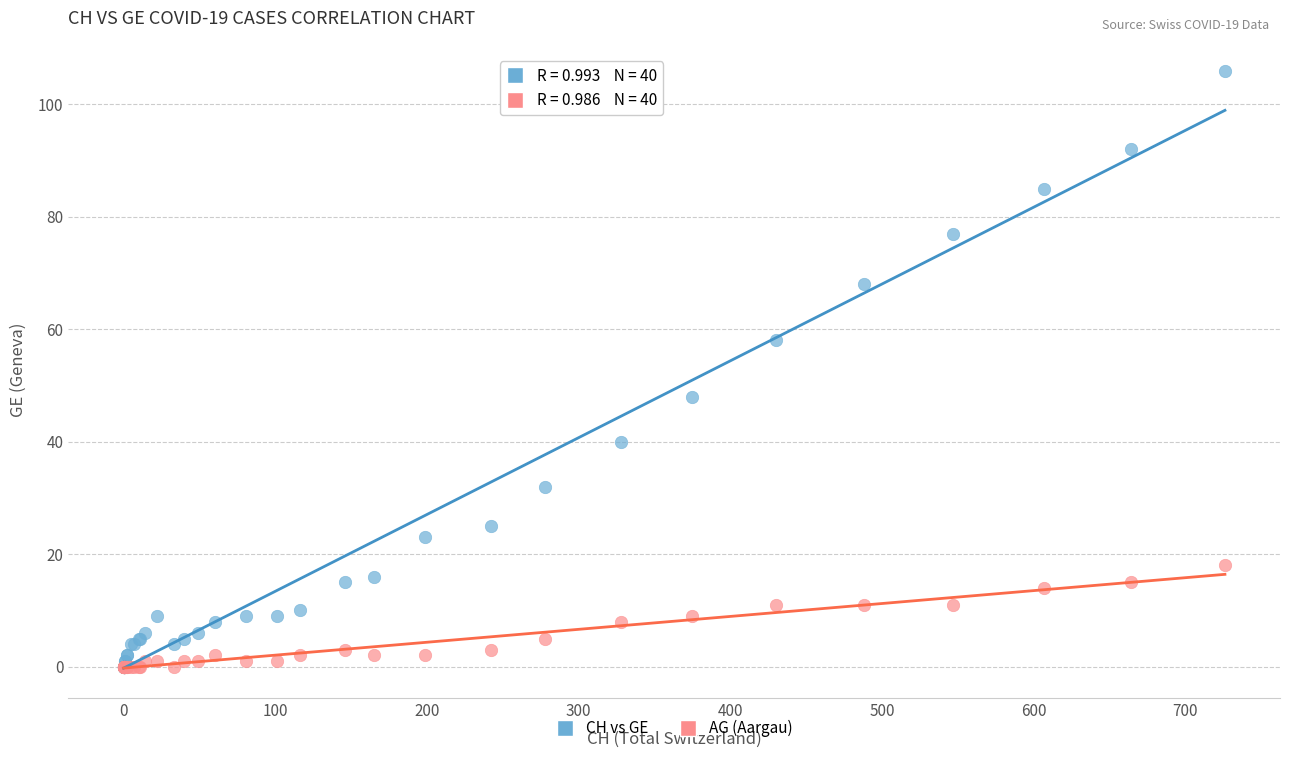

Which series reaches the maximum Y coordinate?

CH vs GE